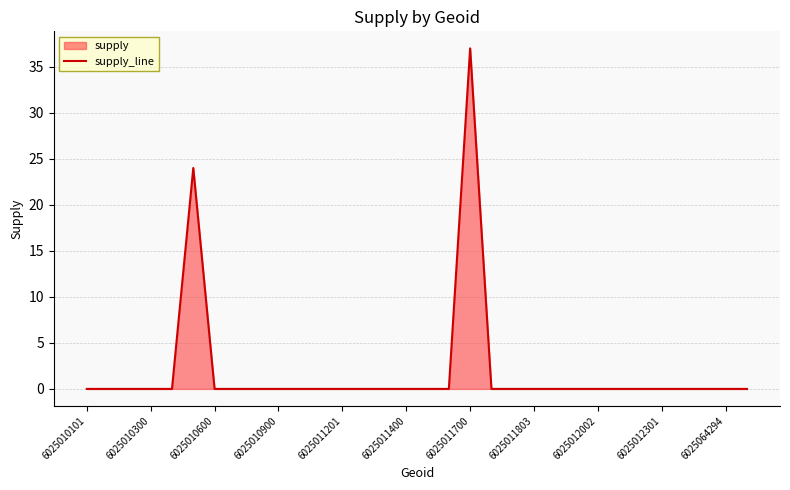

Which category has the highest value across all series?

6025011700